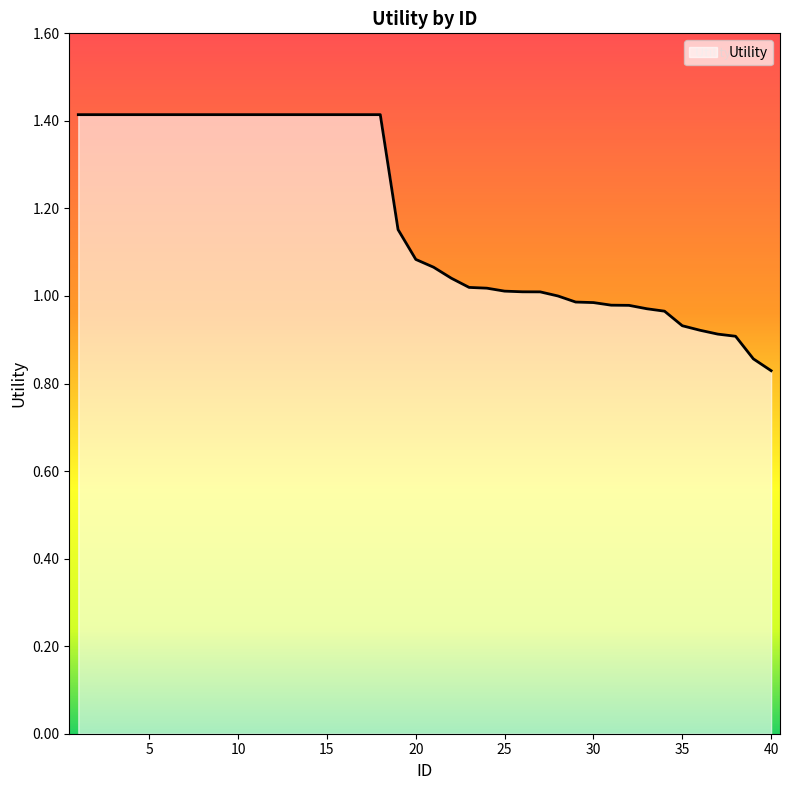

What is the greatest value displayed?

1.4